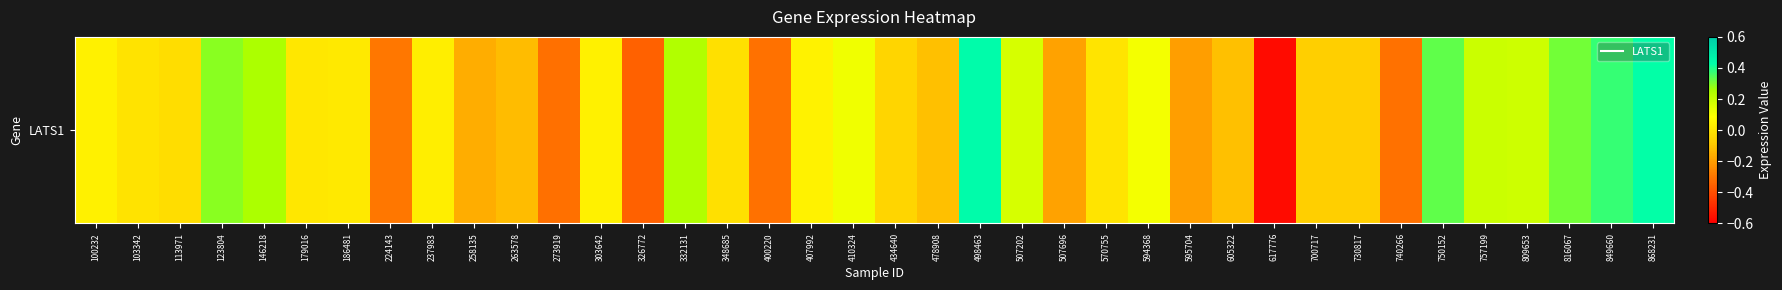

What is the change in value from 332131 to 434640?

-0.3